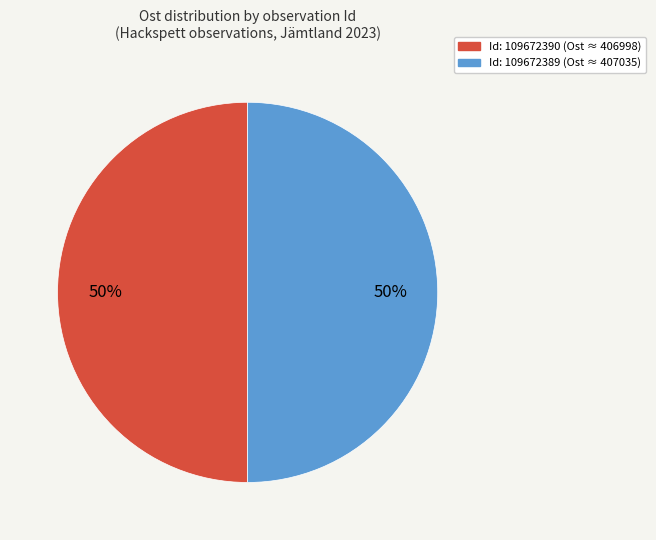

Combined, do Id: 109672389 (Ost ≈ 407035) and Id: 109672390 (Ost ≈ 406998) account for over 50%?

Yes